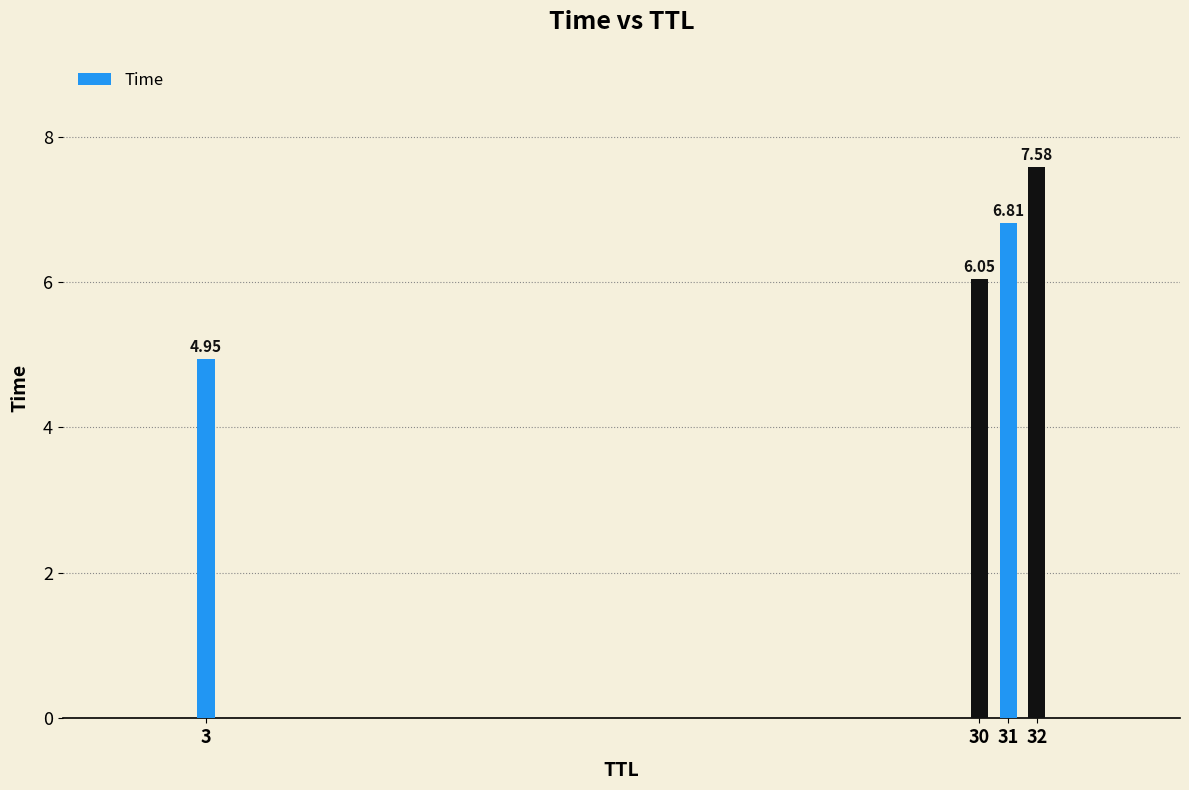

What is the ratio of the value at 32 to the value at 3?

1.5